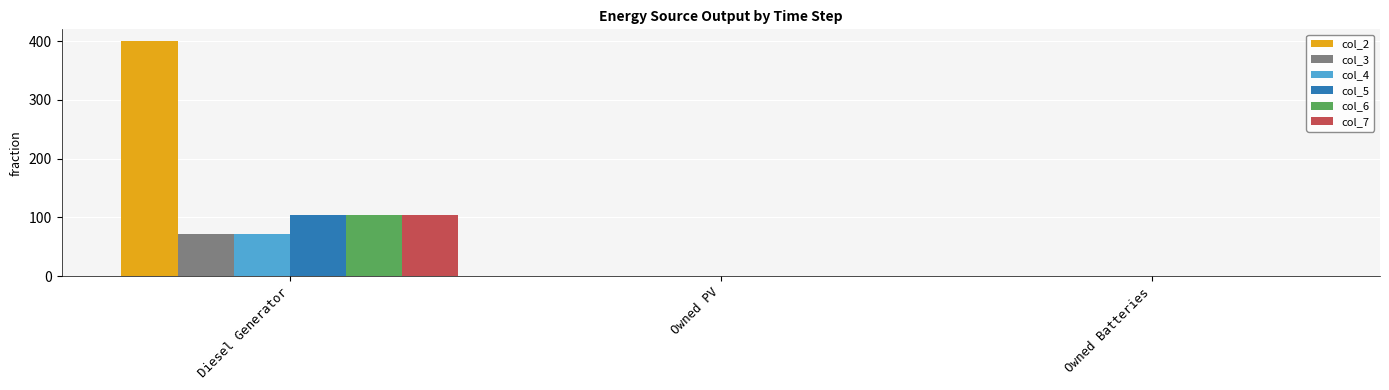

How many groups of bars are there?

3